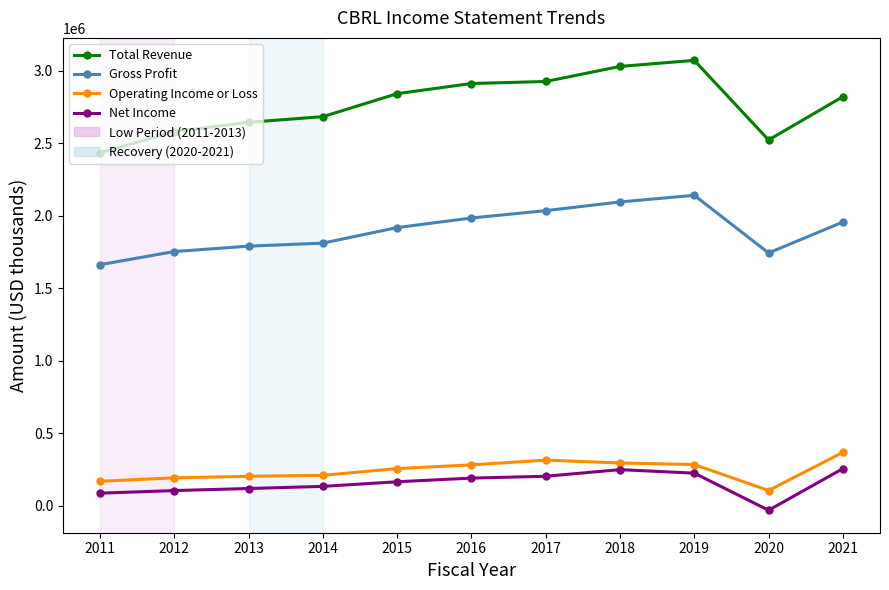

Which series has the largest total across all categories?

Total Revenue